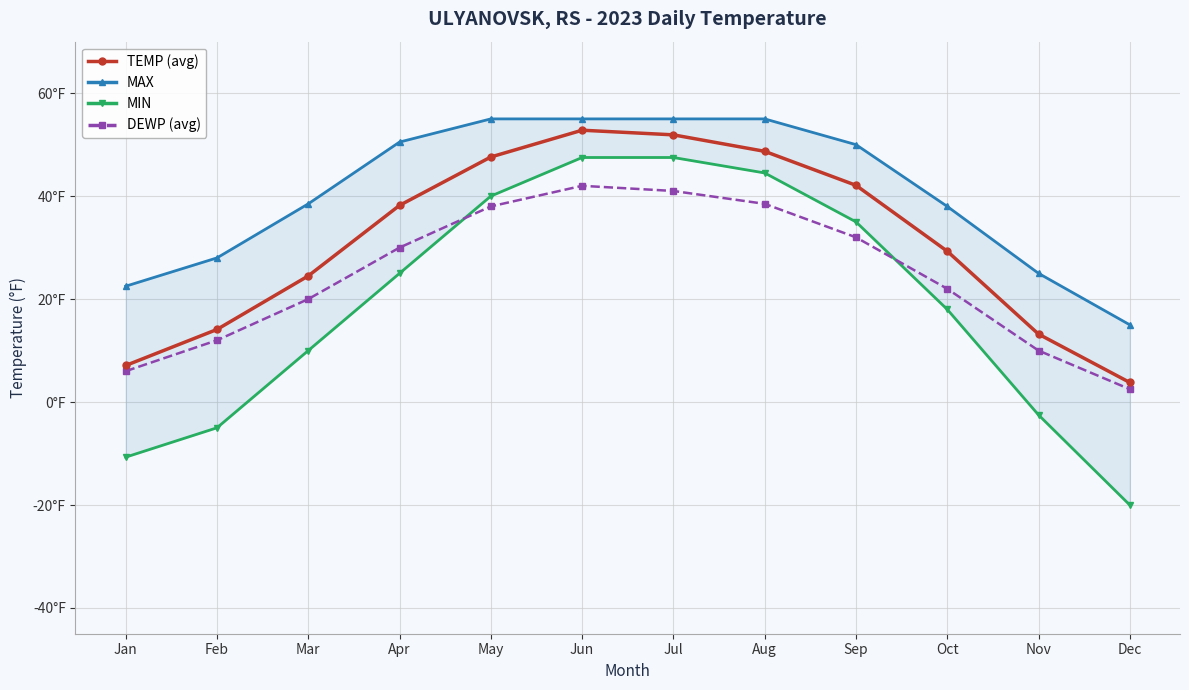

The value of TEMP (avg) at May is 68.0. True or false?

False